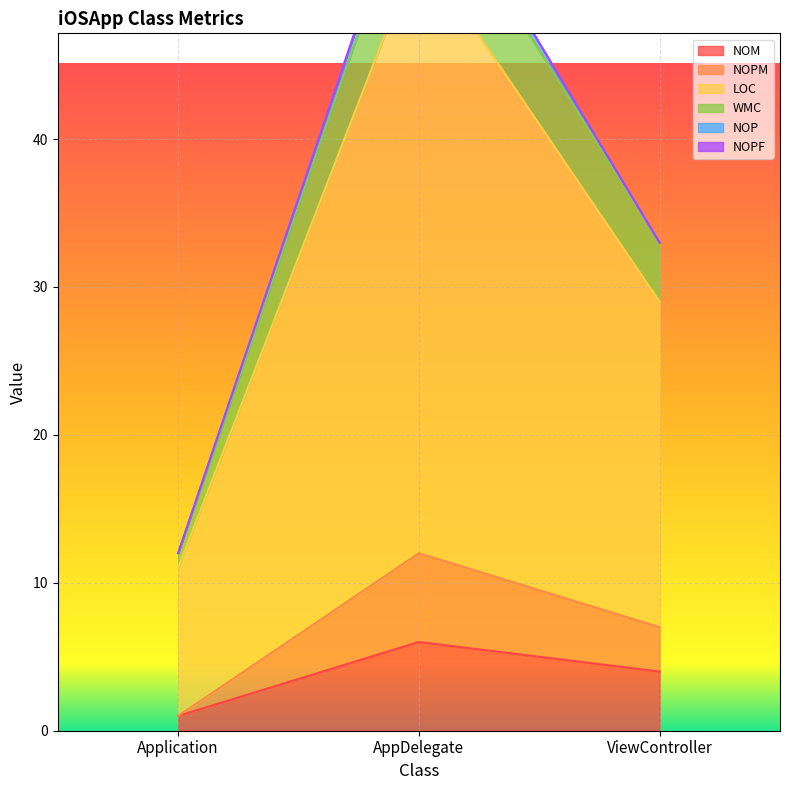

Count the number of categories in the chart.

3